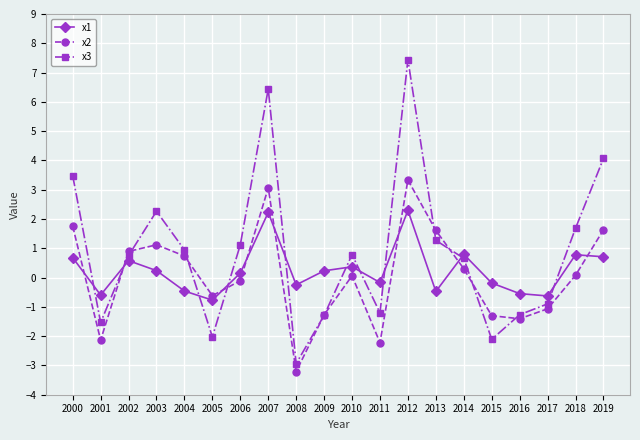

How many lines are shown in the chart?

3